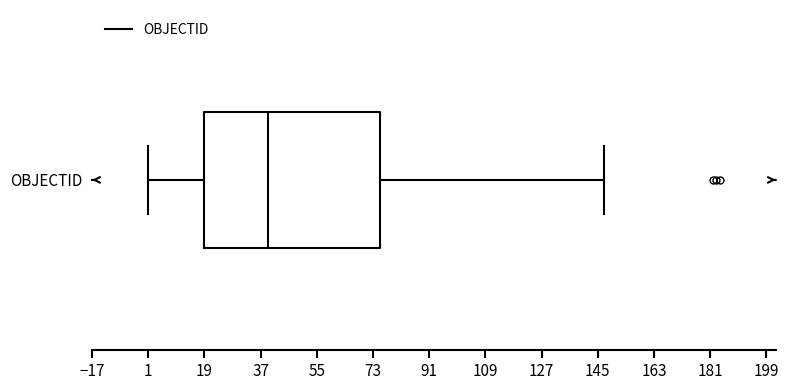

Transcribe this box plot: give where the median line is, the range the box spans, and where the two whiskers end, as read against the x-axis. The values are not printed on the chart, so give them approximately, as read against the axis.

median 40, box 18 to 76, whiskers 2 to 148